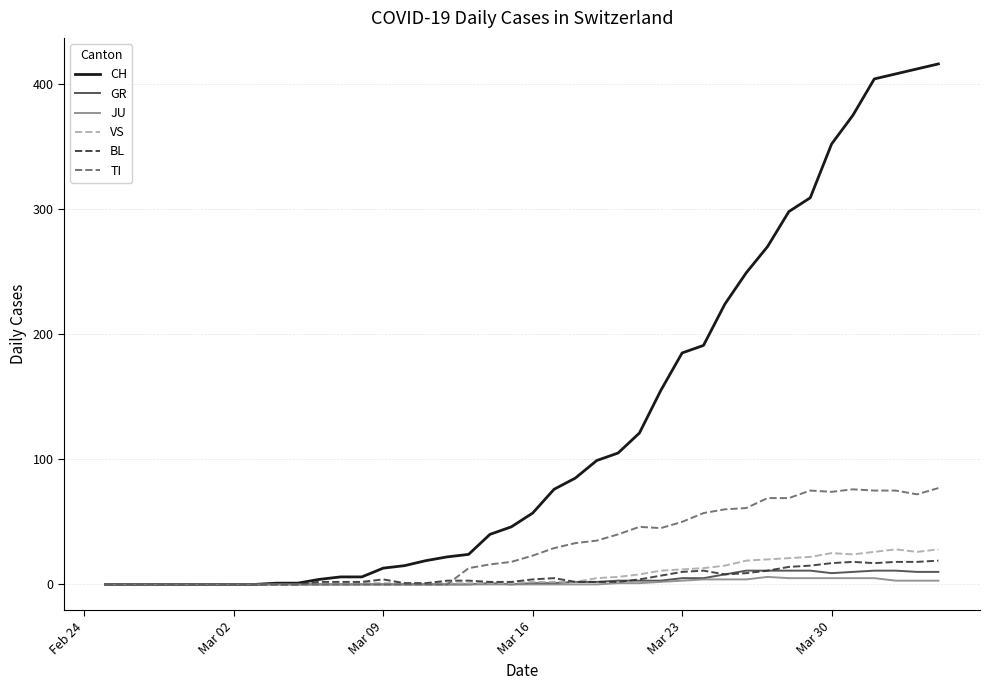

Which series has the largest total across all categories?

CH